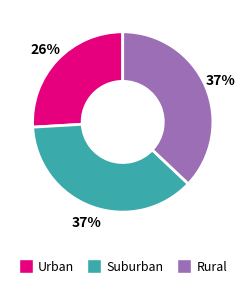

How many slices are in this pie chart?

3